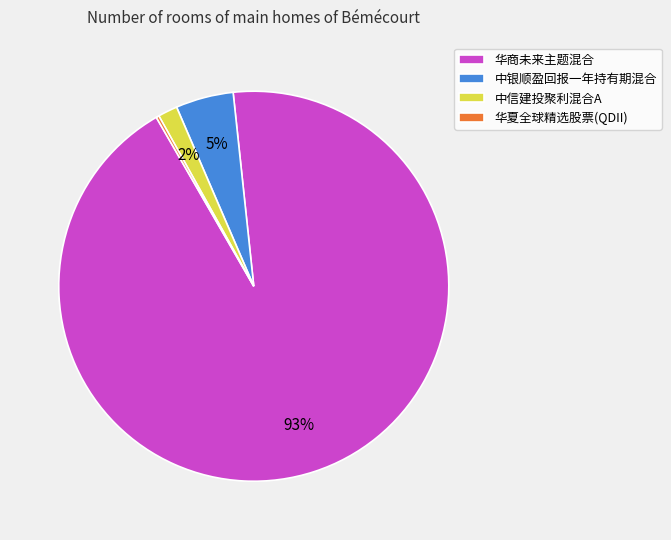

Is it true that 中信建投聚利混合A is 2% of the pie?

True